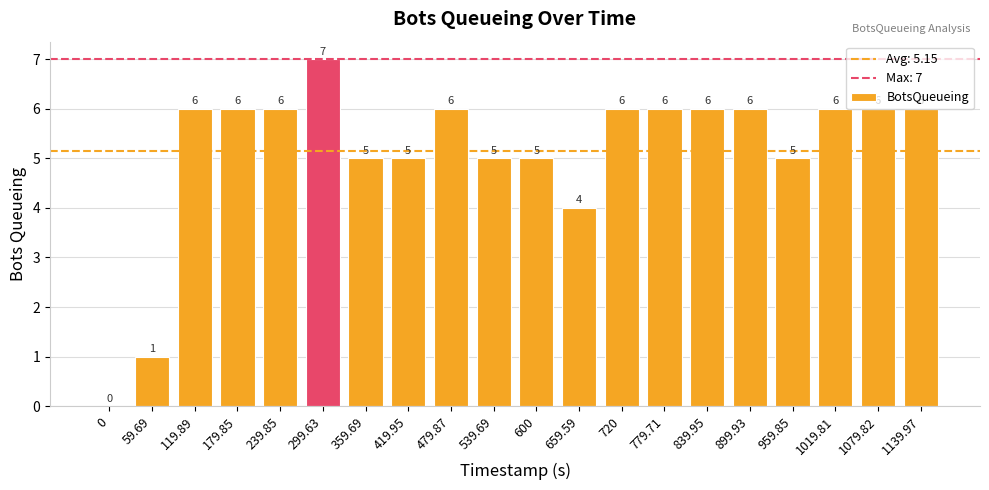

Count the number of categories in the chart.

20